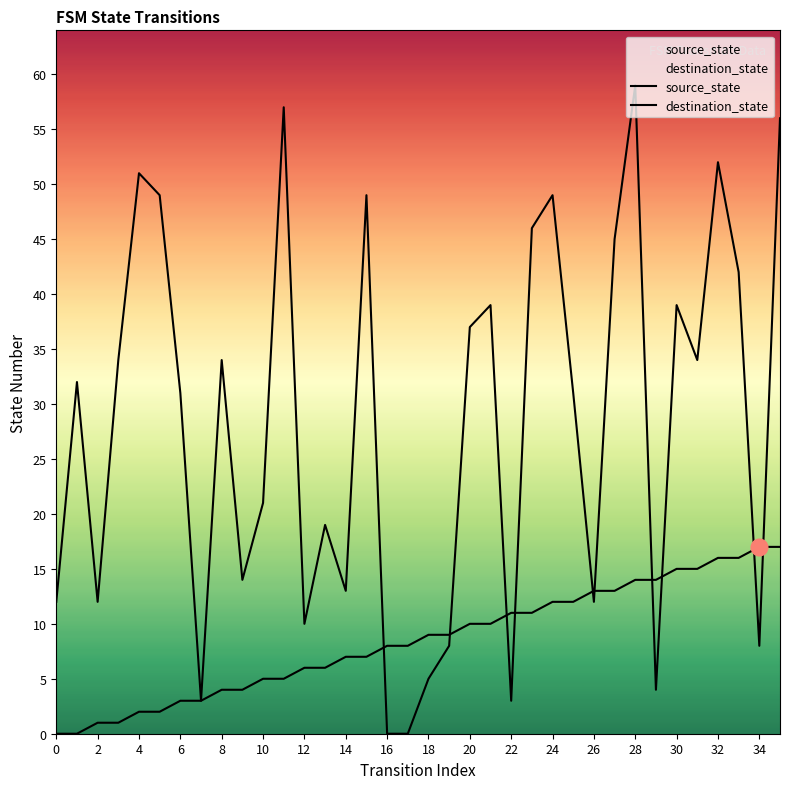

What are all the series names shown in the legend?

source_state, destination_state